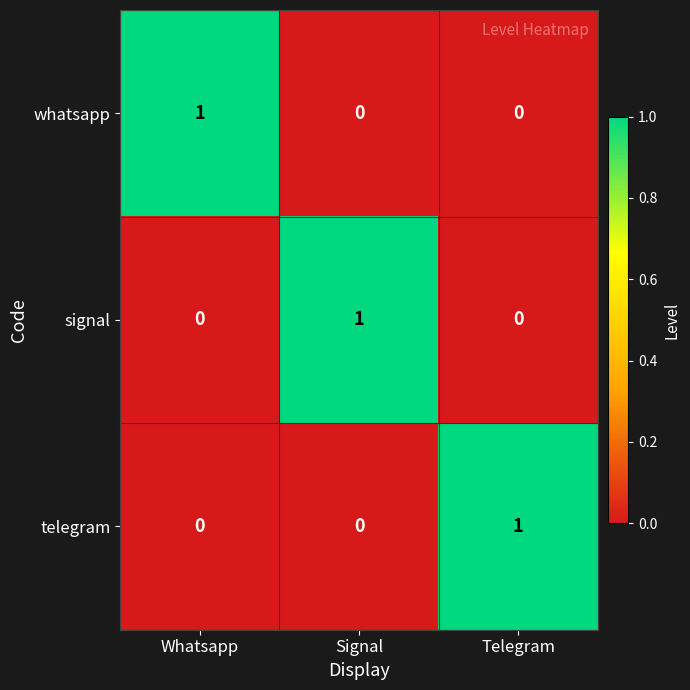

Count the telegram values in the range 0 to 1.

3